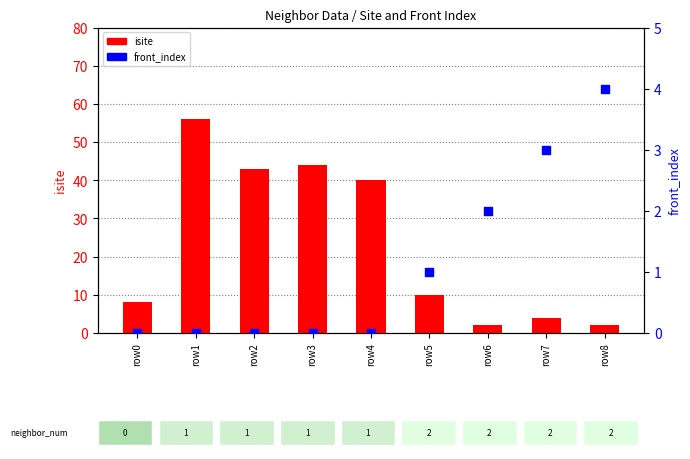

What is the total value across all series at row1?

56